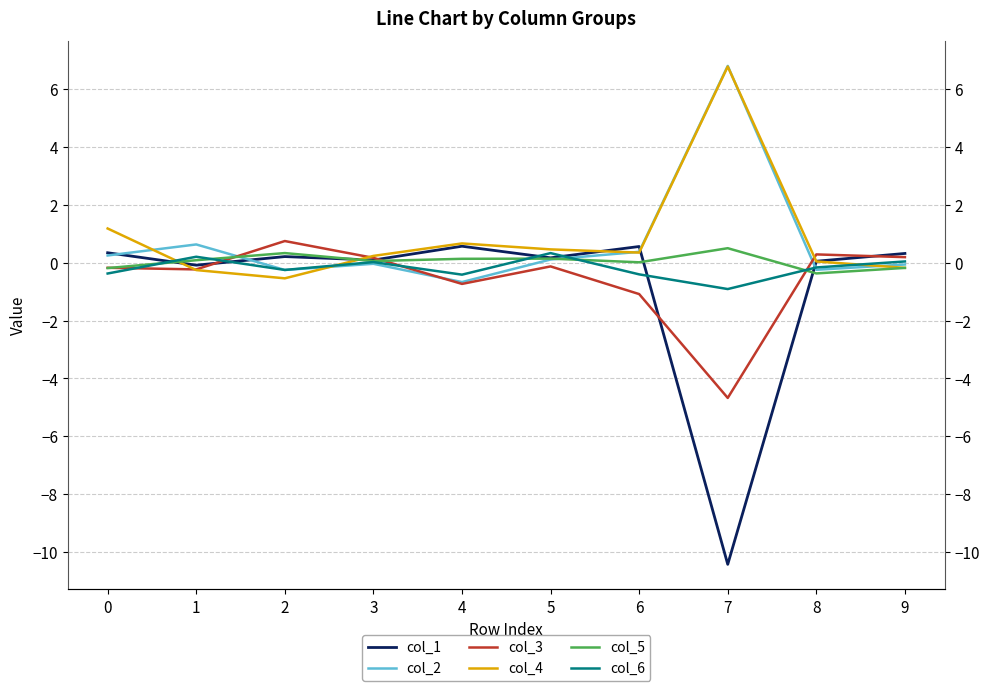

How many data points does each series have?

10